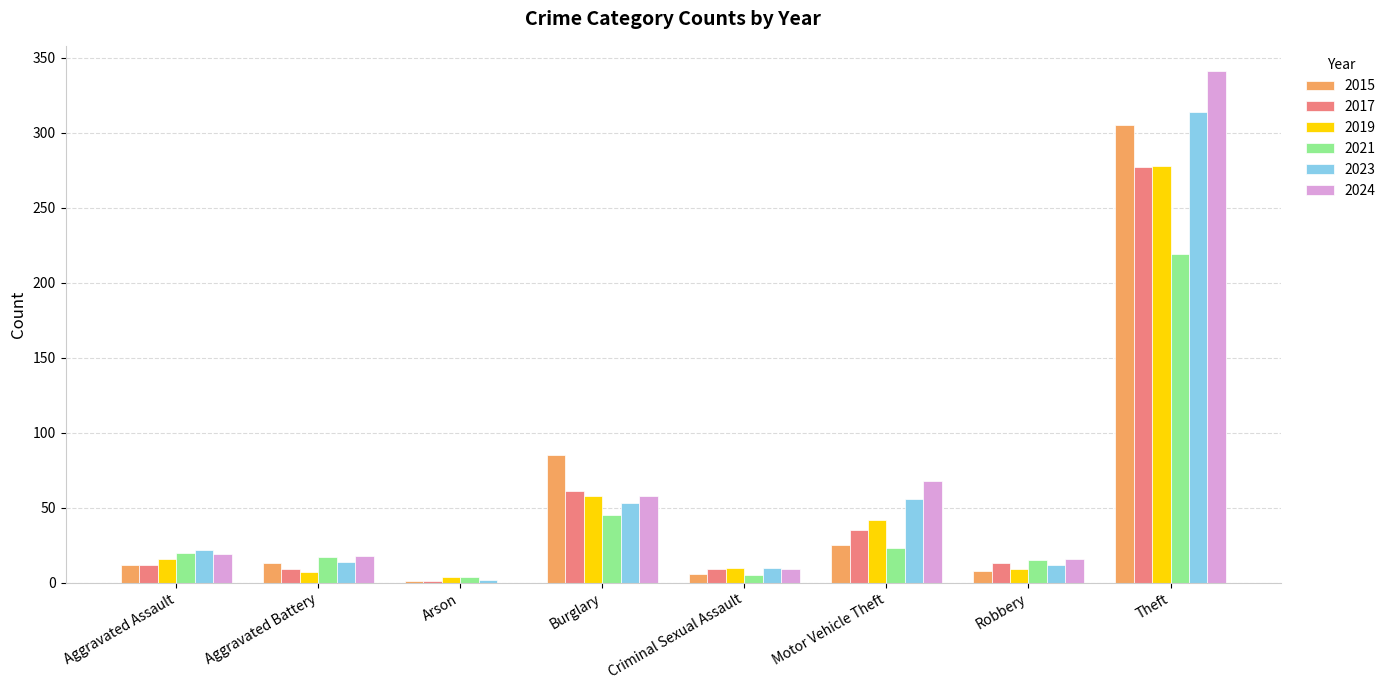

Which label corresponds to the largest value in the chart?

Theft